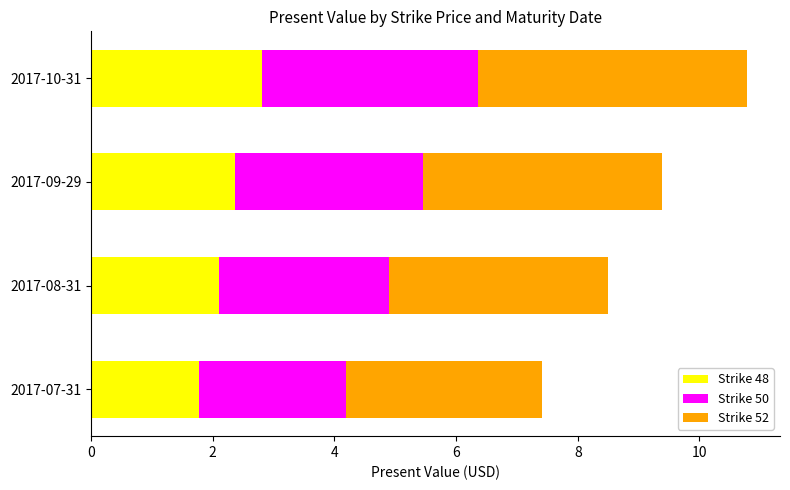

What is the sum of all Strike 48 values?

9.1